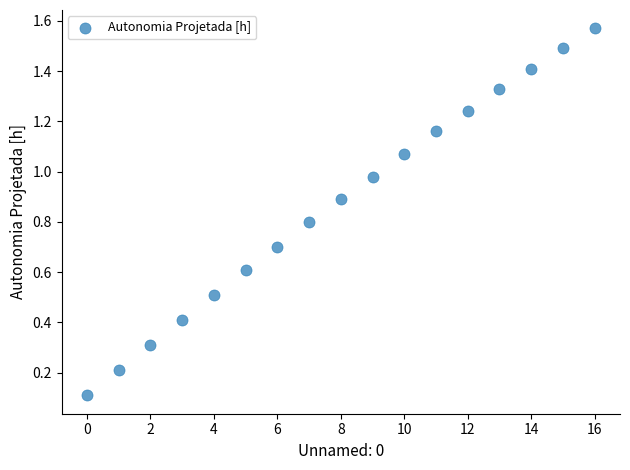

What is the range of Y values (max minus min)?

1.5